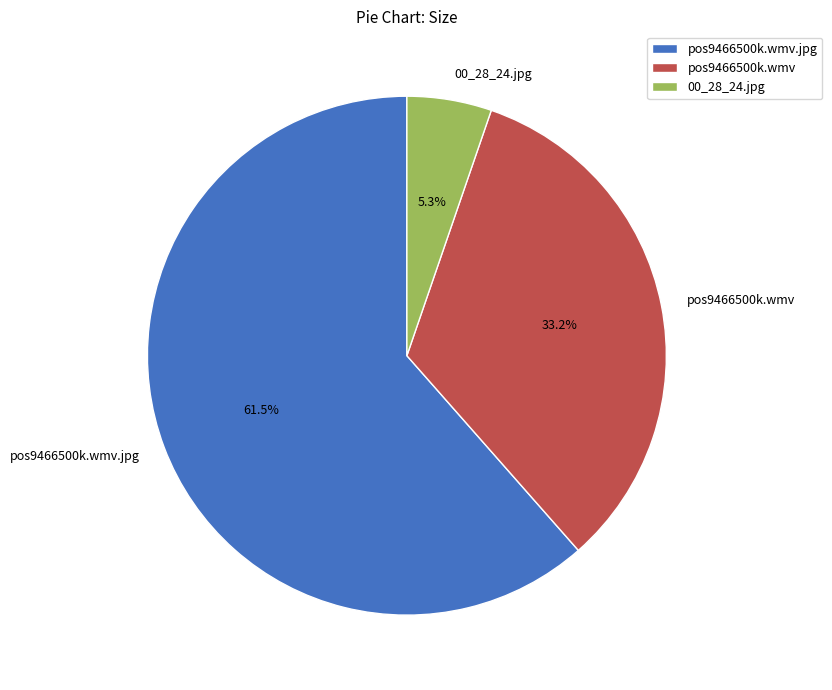

How many segments does this pie chart have?

3